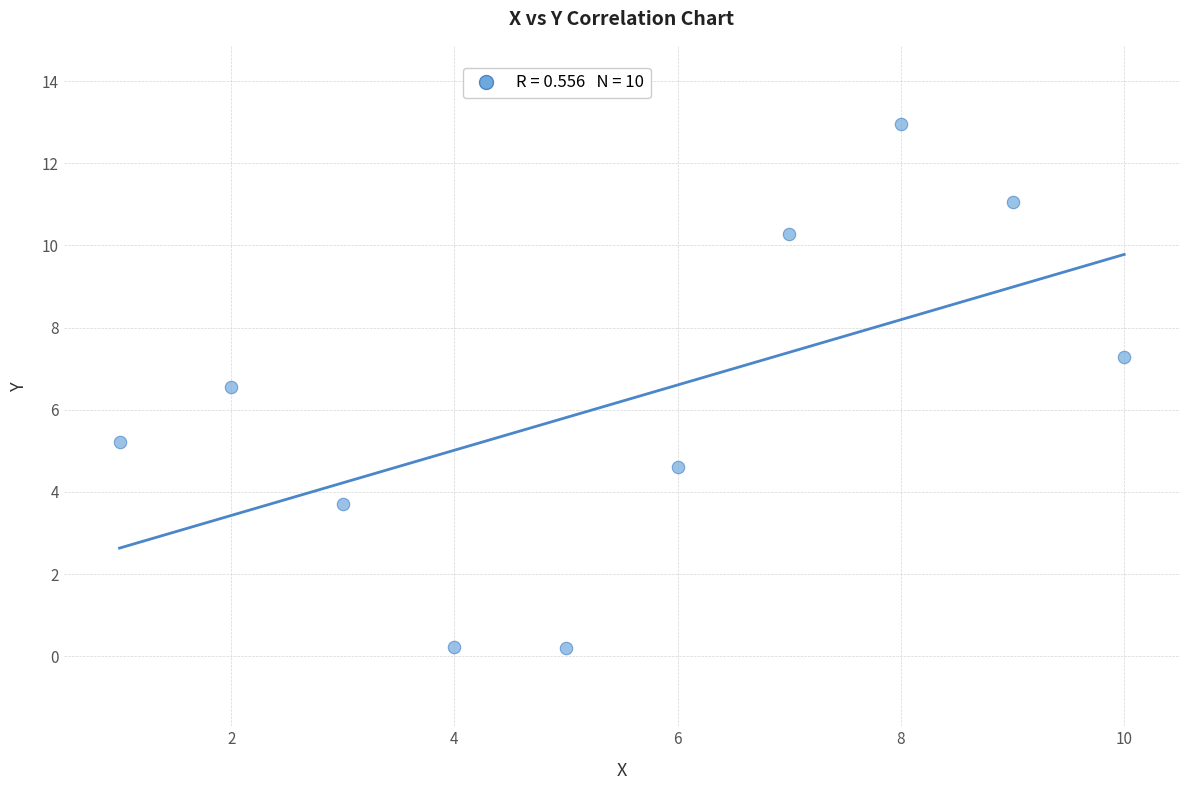

What is the average X value?

5.5